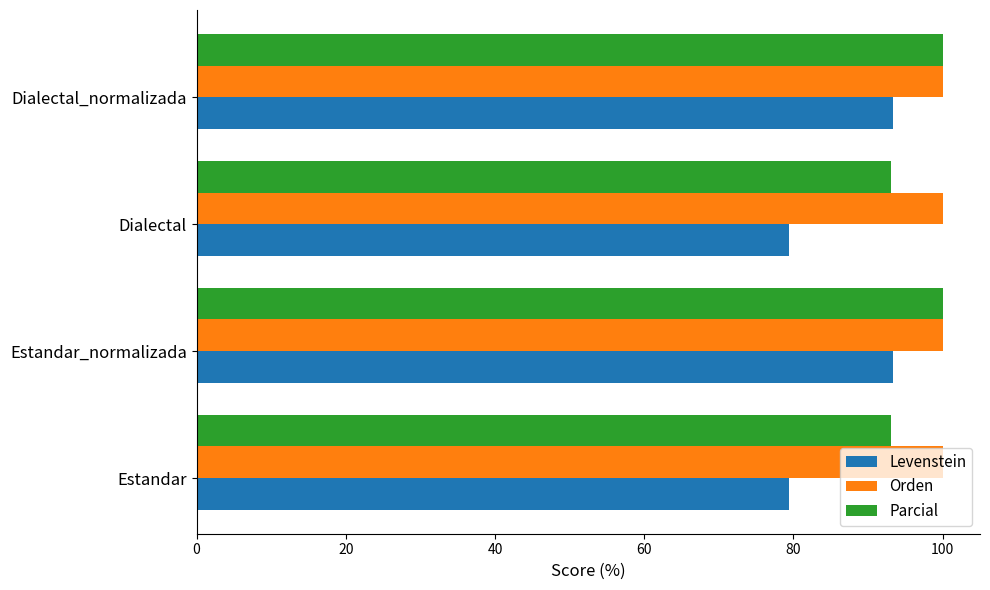

What value does the Orden series have at Dialectal_normalizada?

100.0